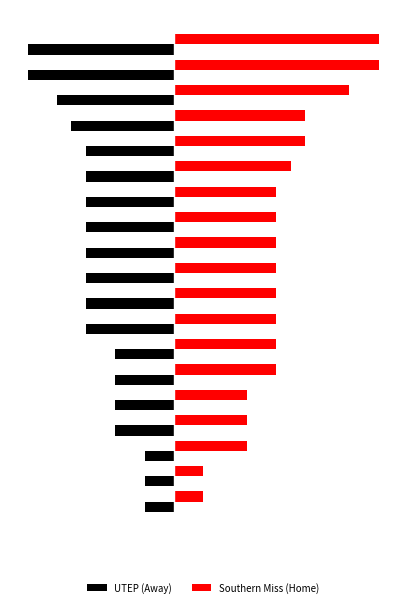

What is the sum of all UTEP (Away) values?

-105